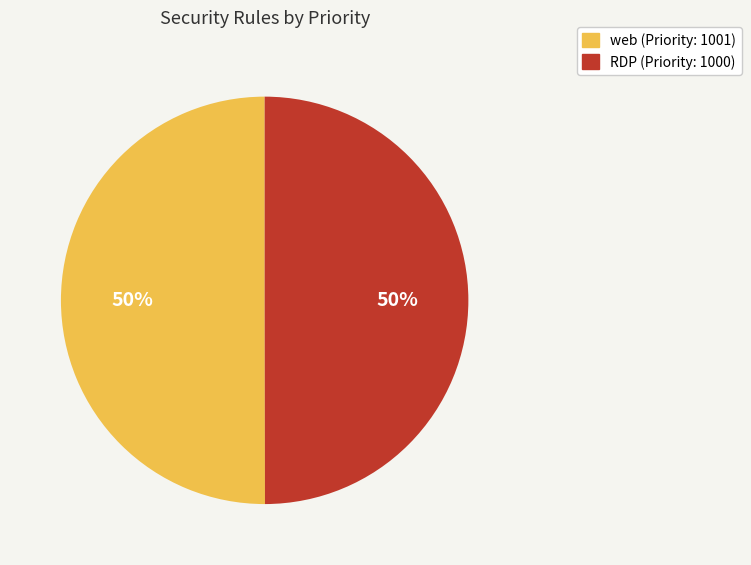

True or false: RDP accounts for 50% of the total.

True